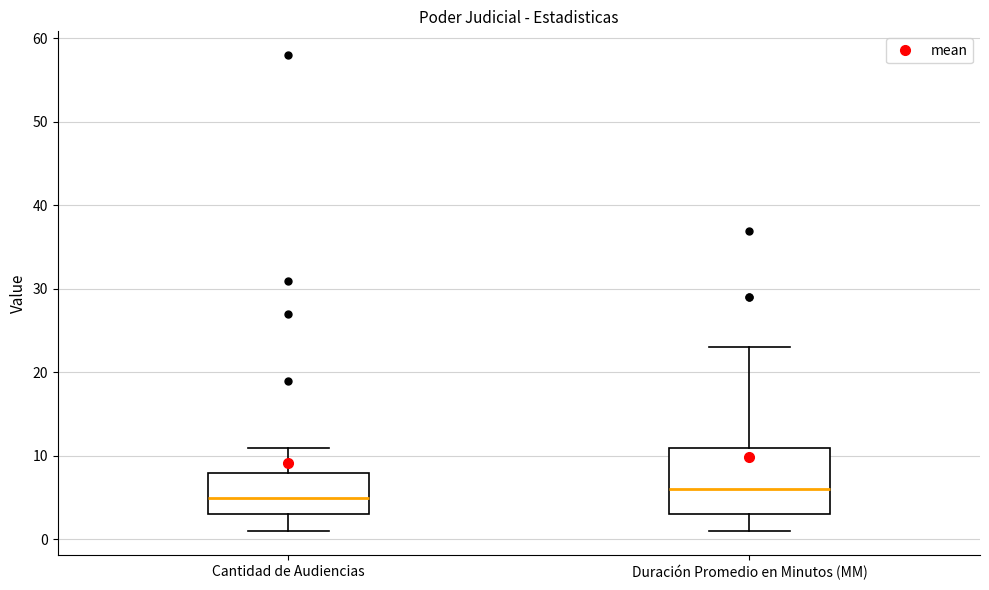

Where is the lower edge of the box for Cantidad de Audiencias on the y-axis? The values are not printed on the chart, so give them approximately, as read against the axis.

3